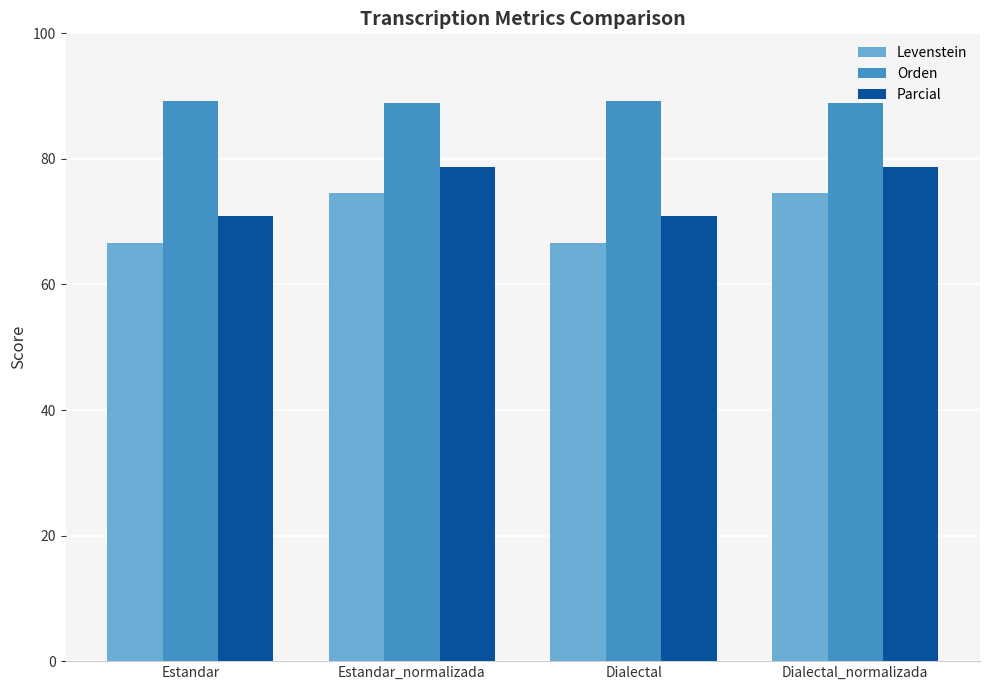

Between Estandar and Dialectal_normalizada, which series saw the biggest shift?

Parcial